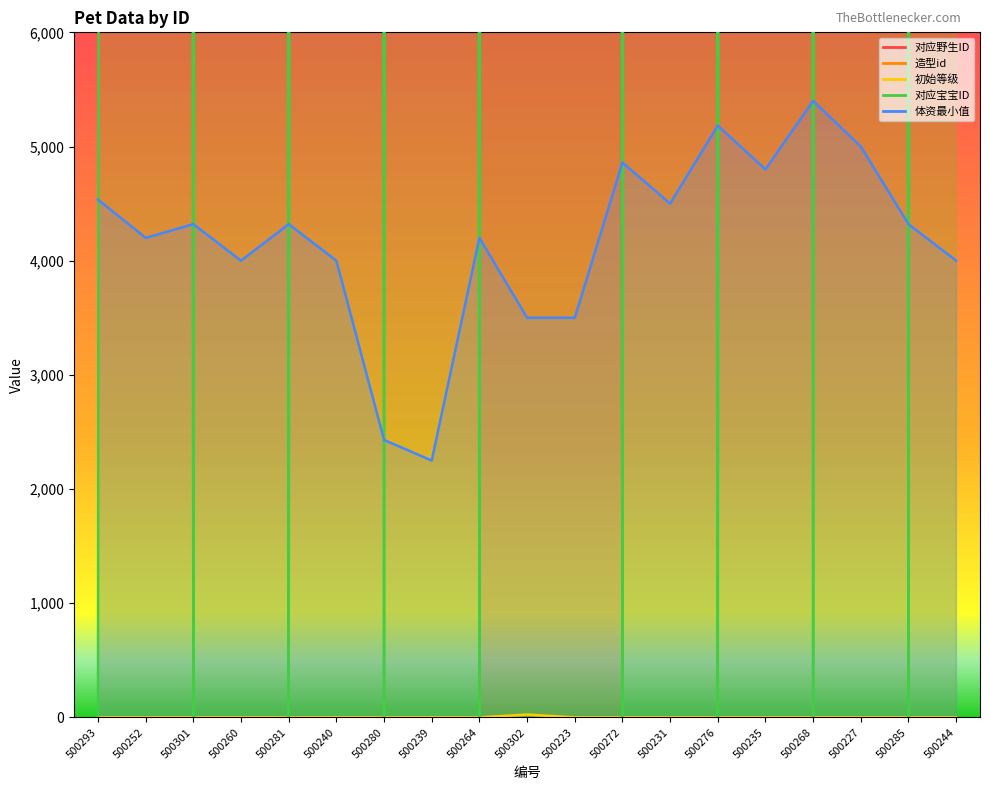

How many interior local valleys does the 对应宝宝ID series have?

8